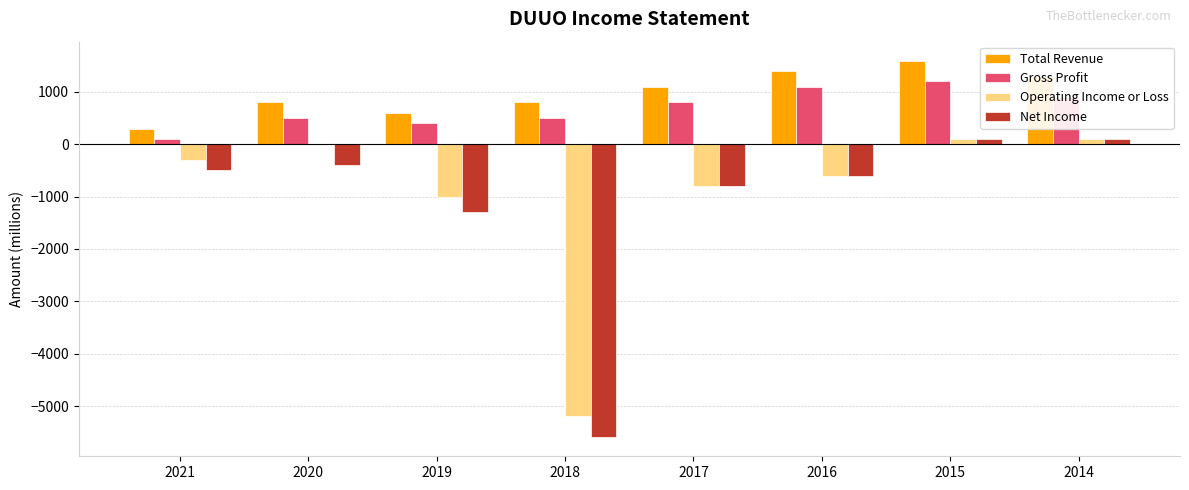

At which category does the chart reach its peak across all series?

2015